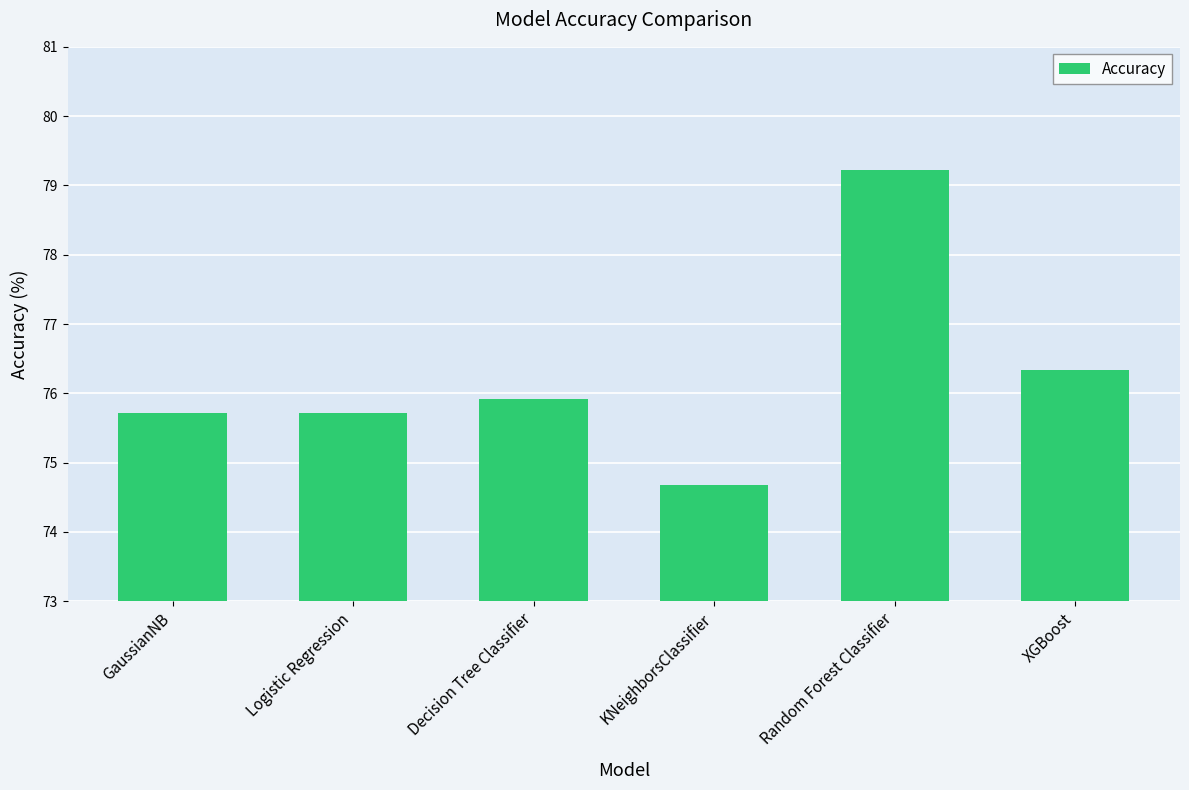

Does the chart contain any negative values?

No